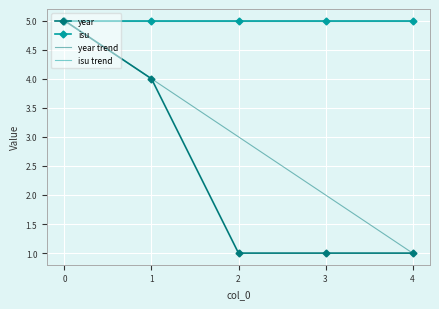

At which label is the value closest to 3?

1